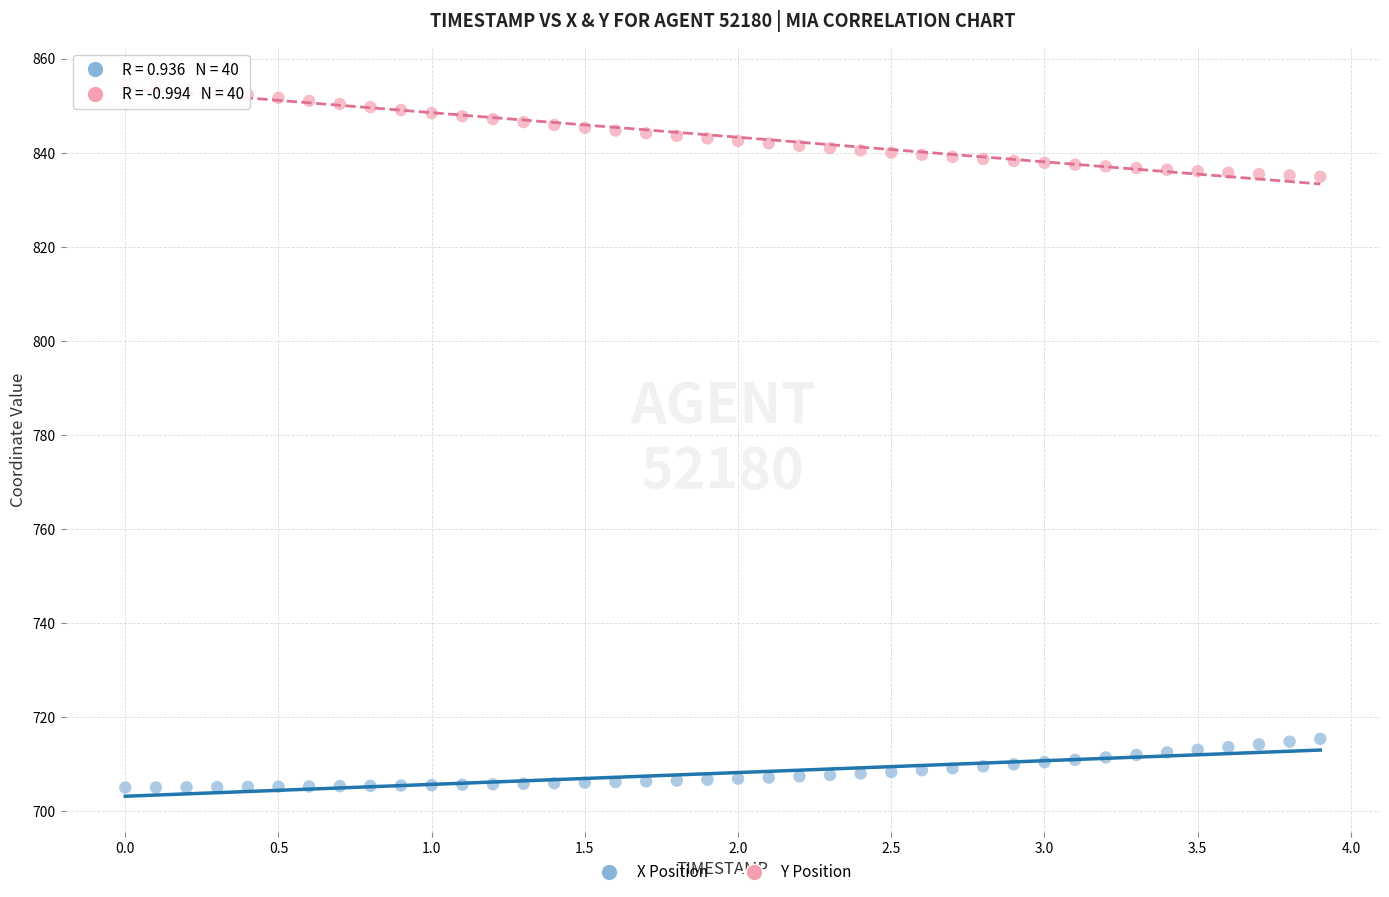

Which series contains the lowest Y value?

X Position